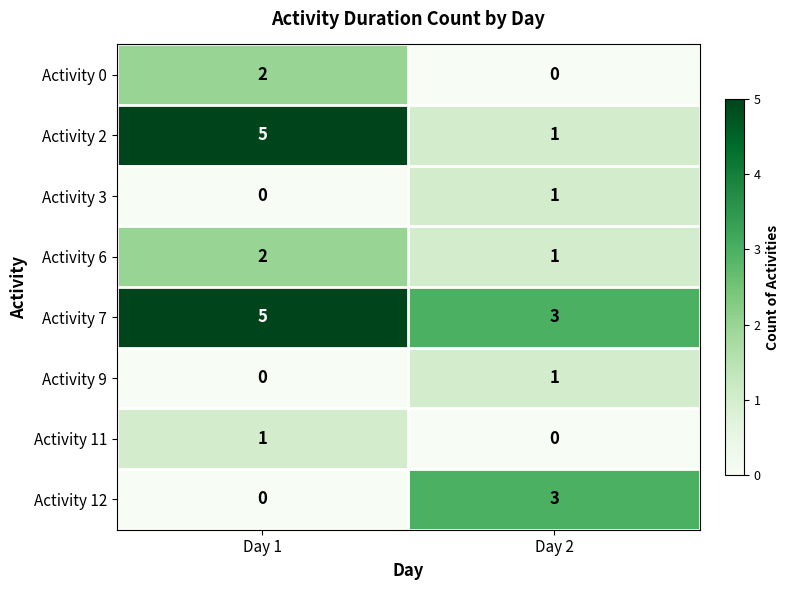

Is it true that Activity 7 equals 8 at Day 1?

False